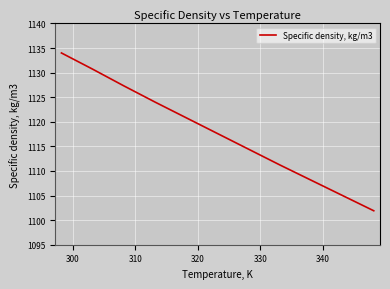

What is the average value?

1117.7